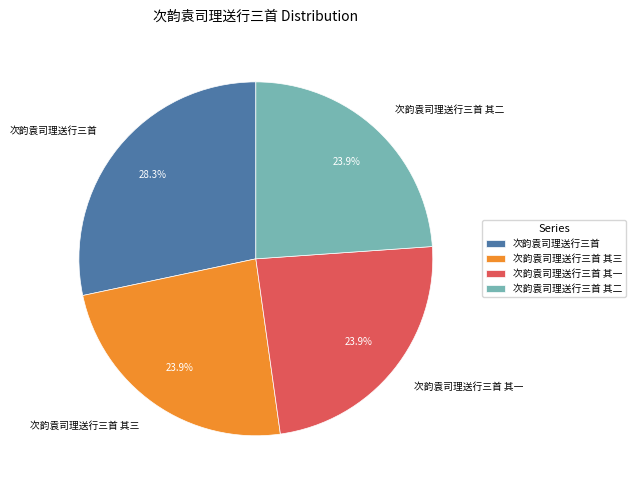

Does any single category account for the majority?

No